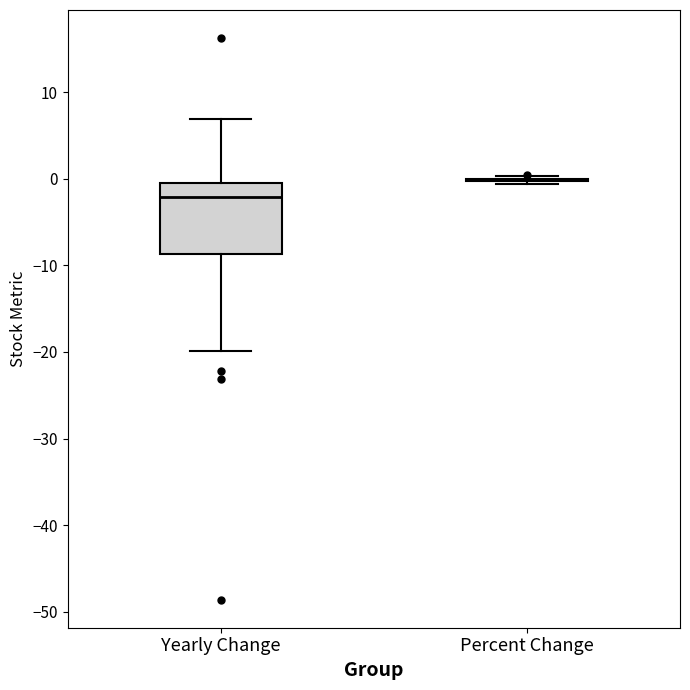

Reading left to right, transcribe this box plot: for each box, give where its median line is, the range the box spans, and where its two whiskers end, as read against the y-axis. The values are not printed on the chart, so give them approximately, as read against the axis.

Yearly Change: median -2, box -9 to 0, whiskers -20 to 7
Percent Change: box collapsed to a line at 0, whiskers -1 to 0